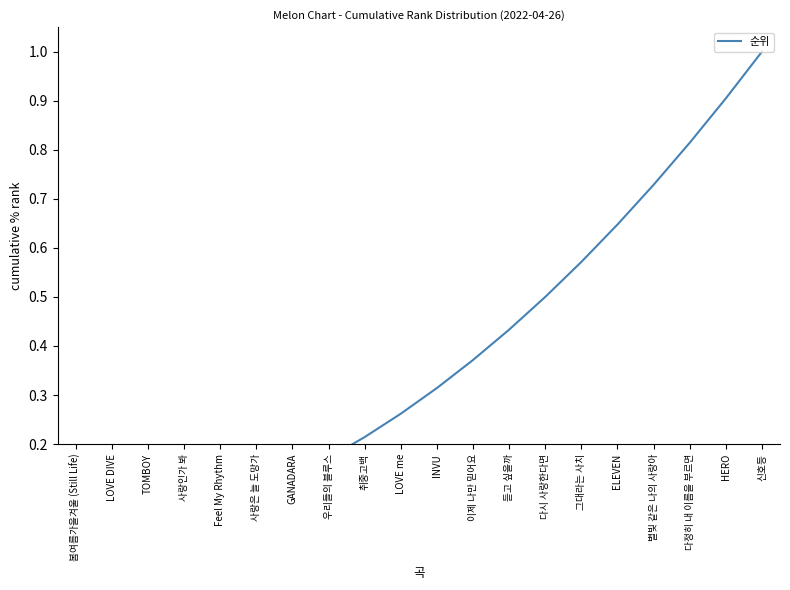

What is the sum of all values?

7.3